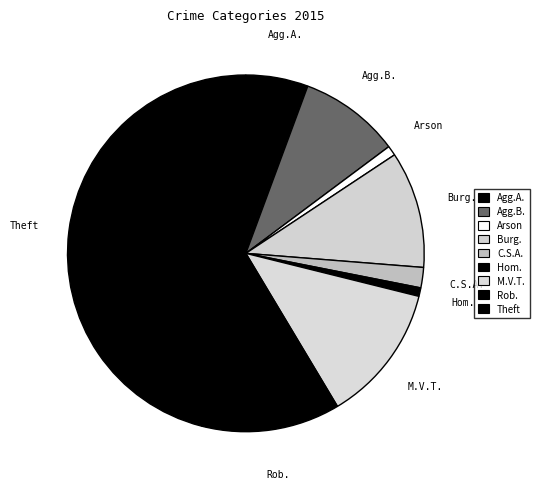

Rank the categories by value from highest to lowest.

Theft, Robbery, Motor Vehicle Theft, Burglary, Aggravated Battery, Aggravated Assault, Criminal Sexual Assault, Arson, Homicide